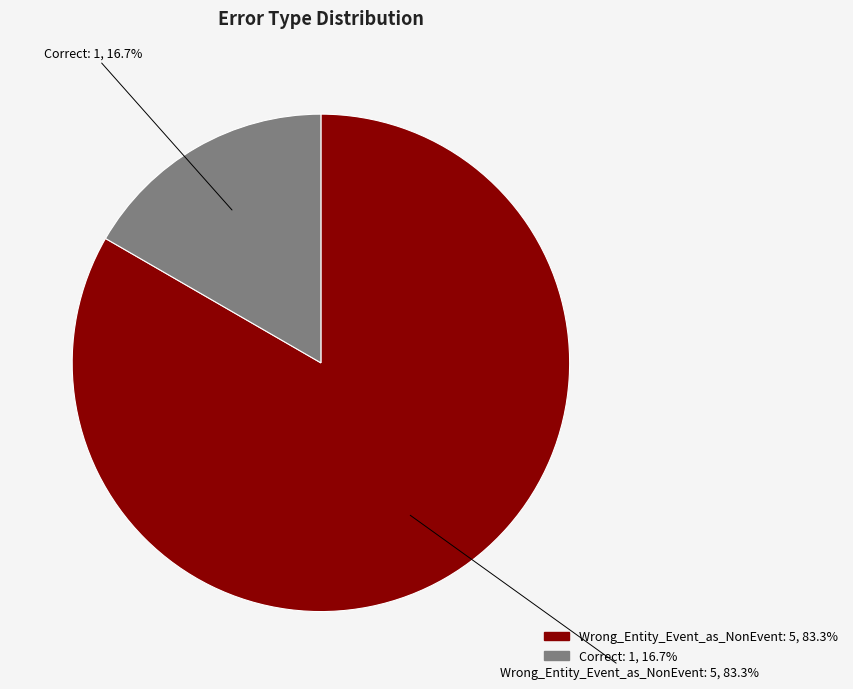

To the nearest percent, what is the difference between the Correct and Wrong_Entity_Event_as_NonEvent slice percentages?

67%